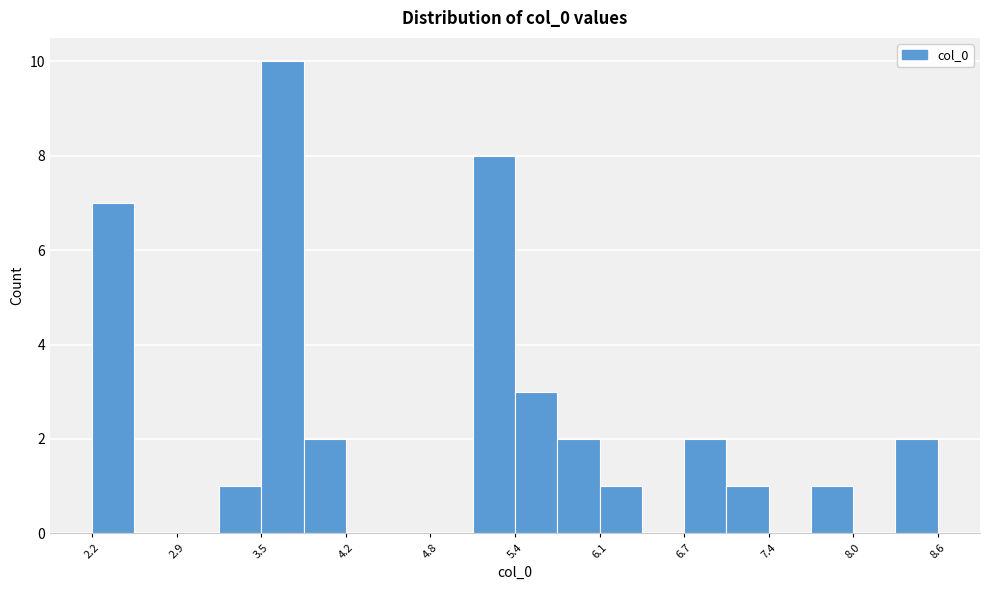

Around what value on the x-axis is the tallest bar? Give the approximate position of its centre, as read against the axis.

3.7